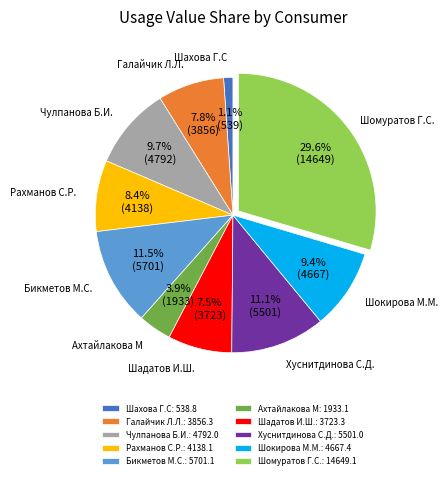

The Шахова Г.С slice represents 11% of the pie. True or false?

False